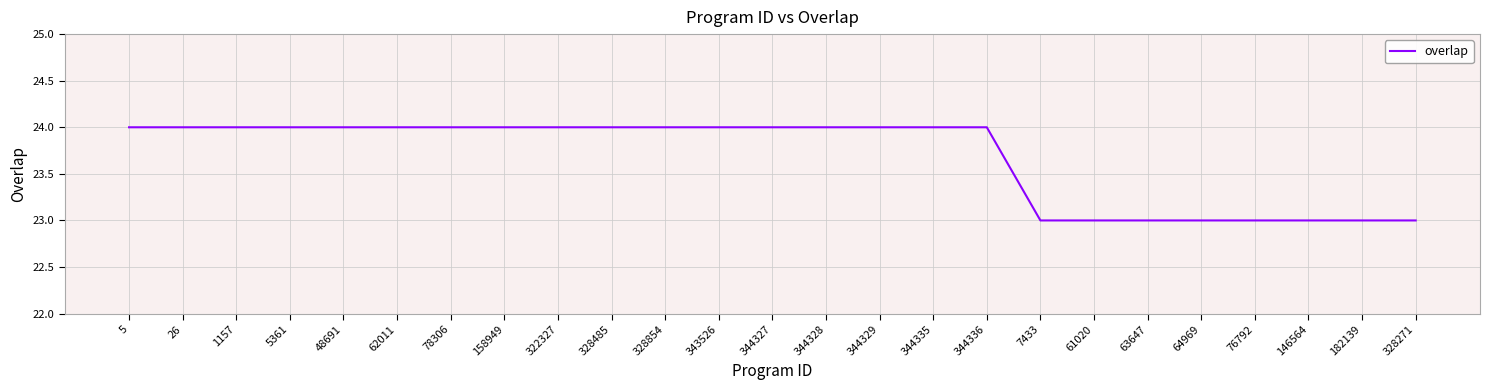

Reading left to right, transcribe all the data shown in this chart.

24	24	24	24	24	24	24	24	24	24	24	24	24	24	24	24	24	23	23	23	23	23	23	23	23